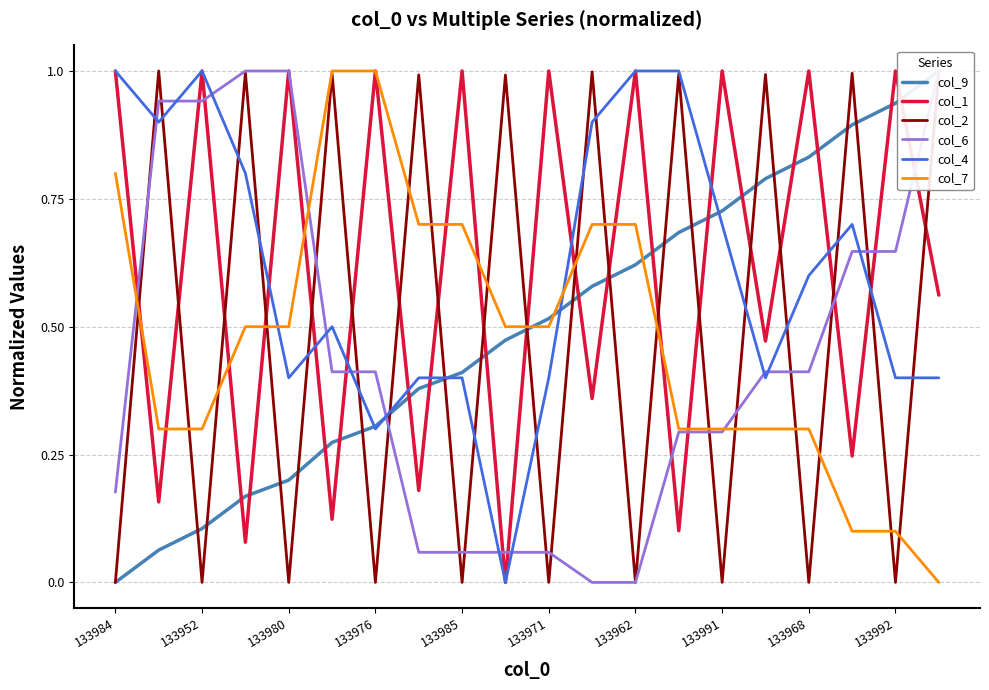

Is the value of col_4 at 133968 greater than the value of col_2 at 133971?

Yes